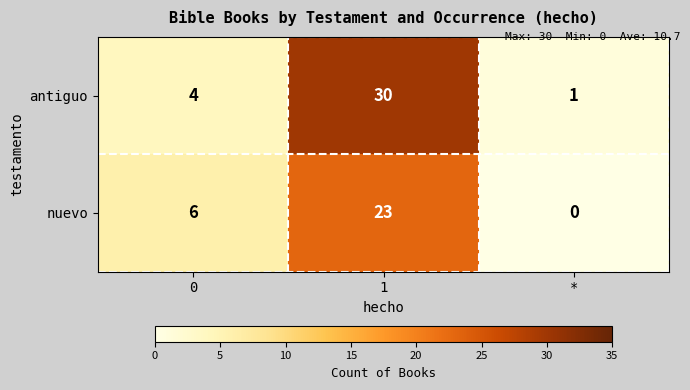

Count the nuevo values in the range 0 to 23.

3